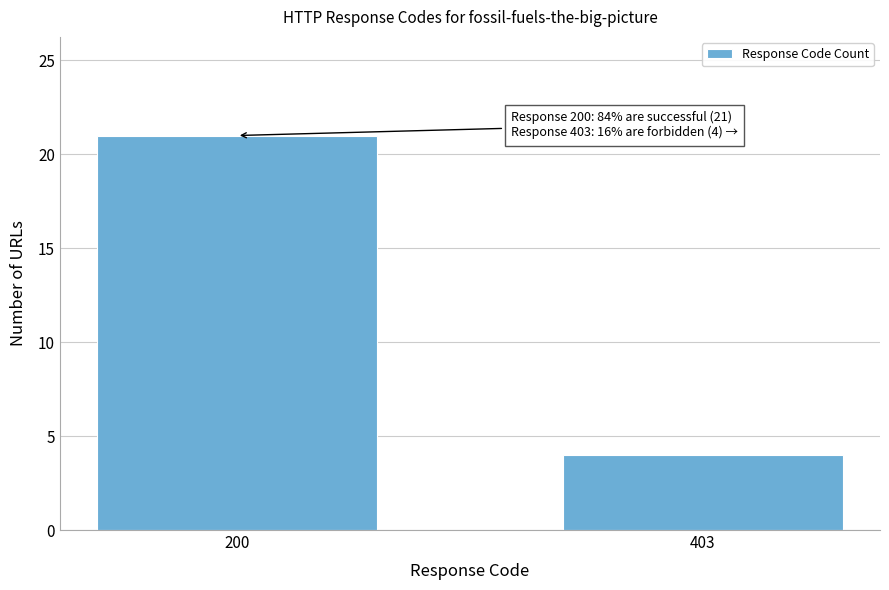

Reading right to left, extract all data points from this chart.

403=4	200=21